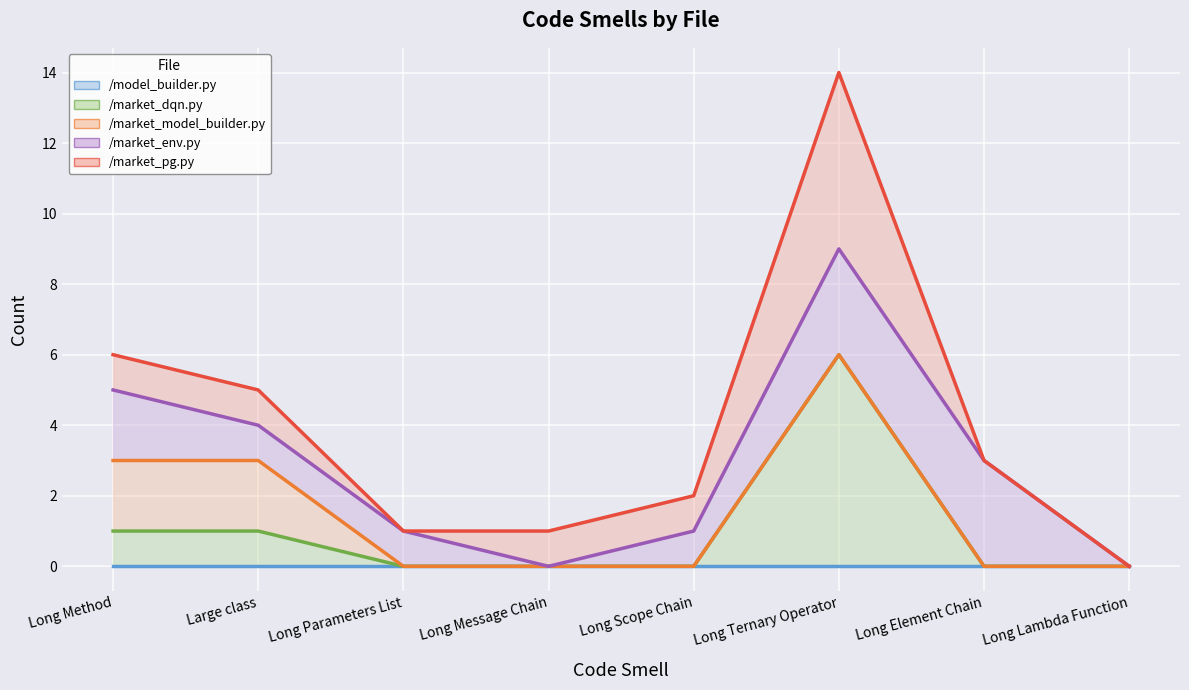

Does the chart display data point markers on the line(s)?

No